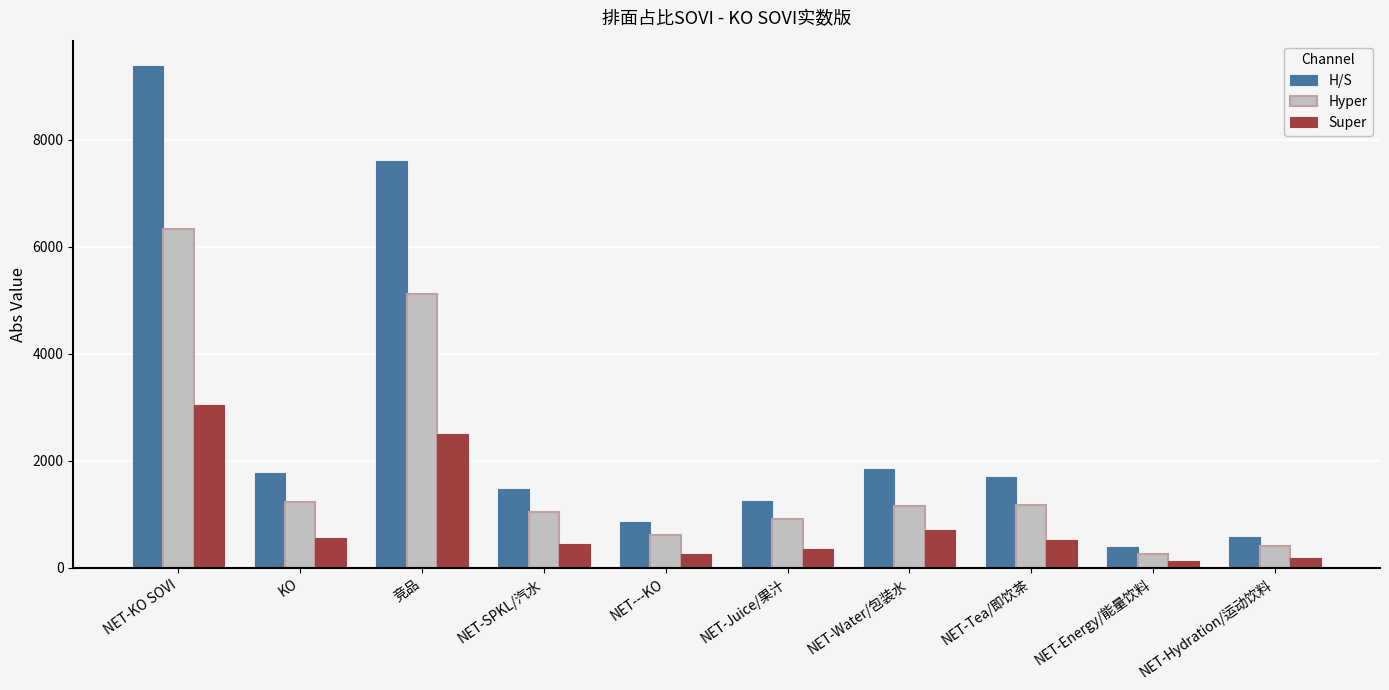

Between NET-SPKL/汽水 and NET-Water/包装水, which series saw the biggest shift?

H/S